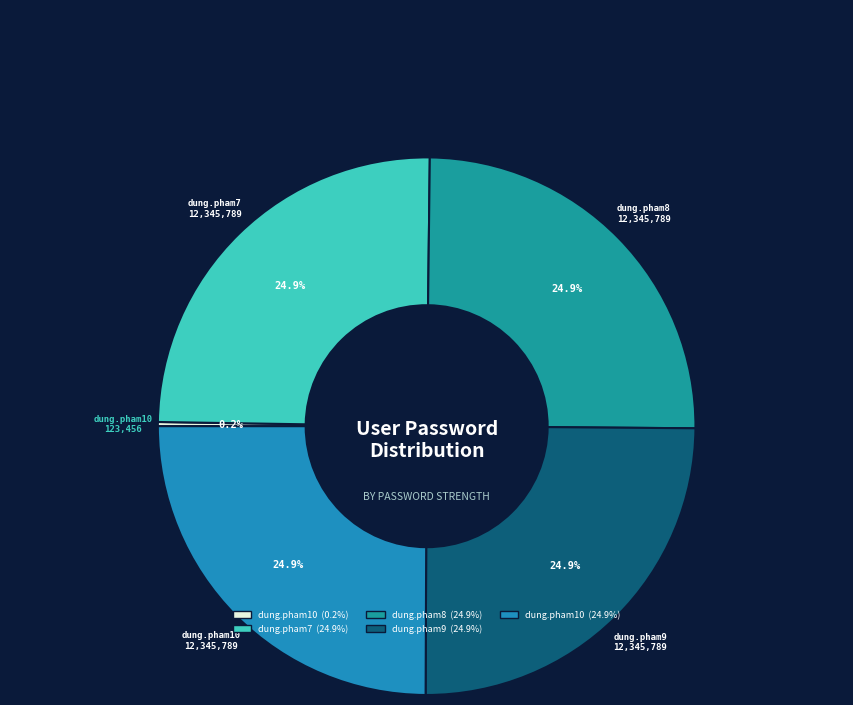

Is there any slice that represents more than half of the pie?

No